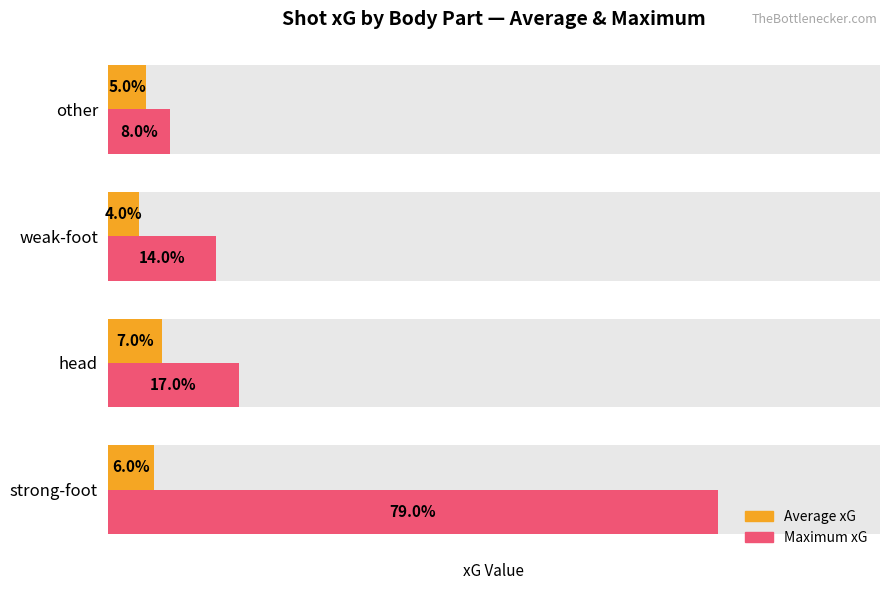

How many distinct data groups are displayed?

2